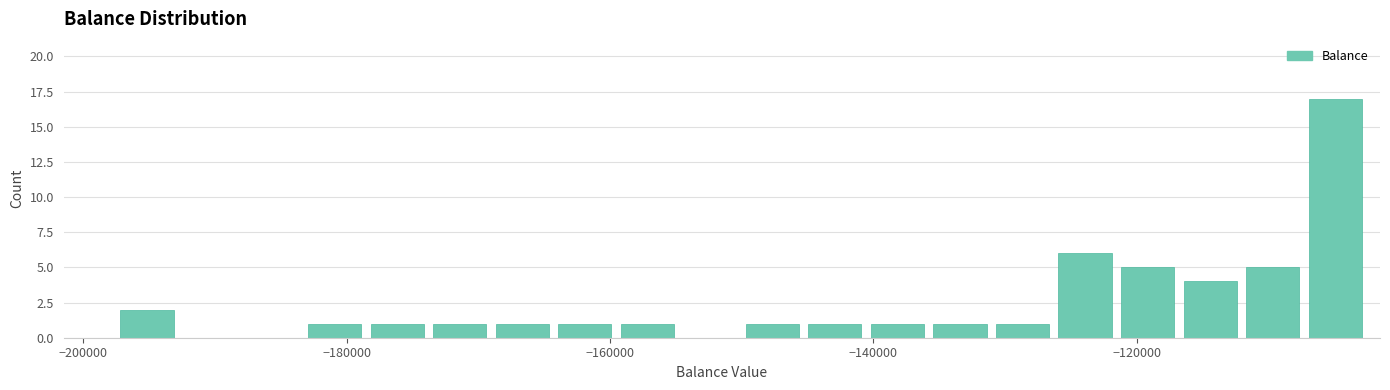

Read against the x-axis, roughly where is the centre of the tallest bar?

-104000